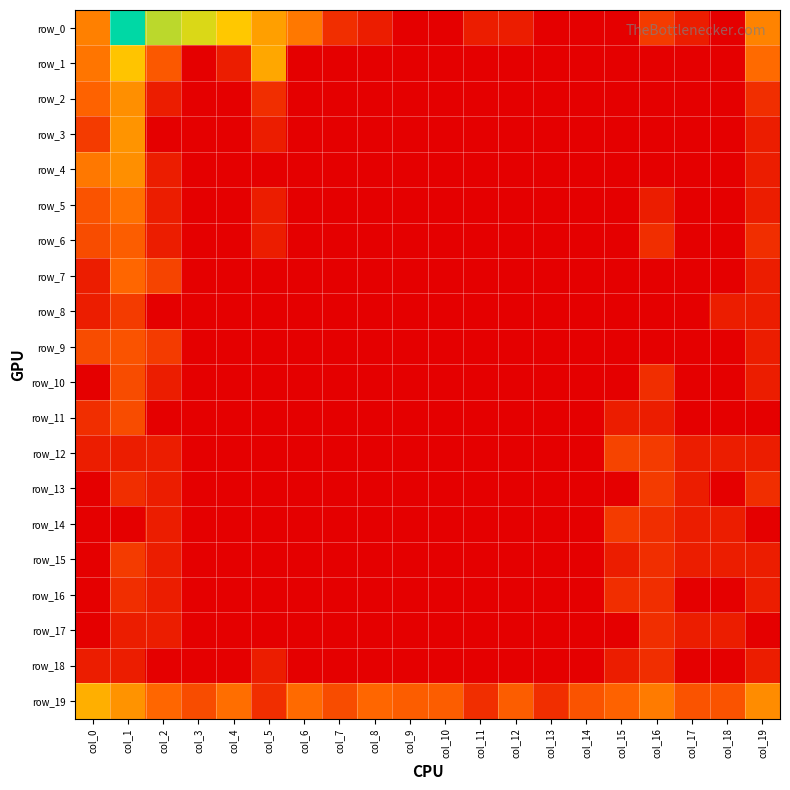

List the labels in order of row_13 value, smallest first.

col_0, col_3, col_4, col_5, col_6, col_7, col_8, col_9, col_10, col_11, col_12, col_13, col_14, col_15, col_18, col_2, col_17, col_1, col_19, col_16